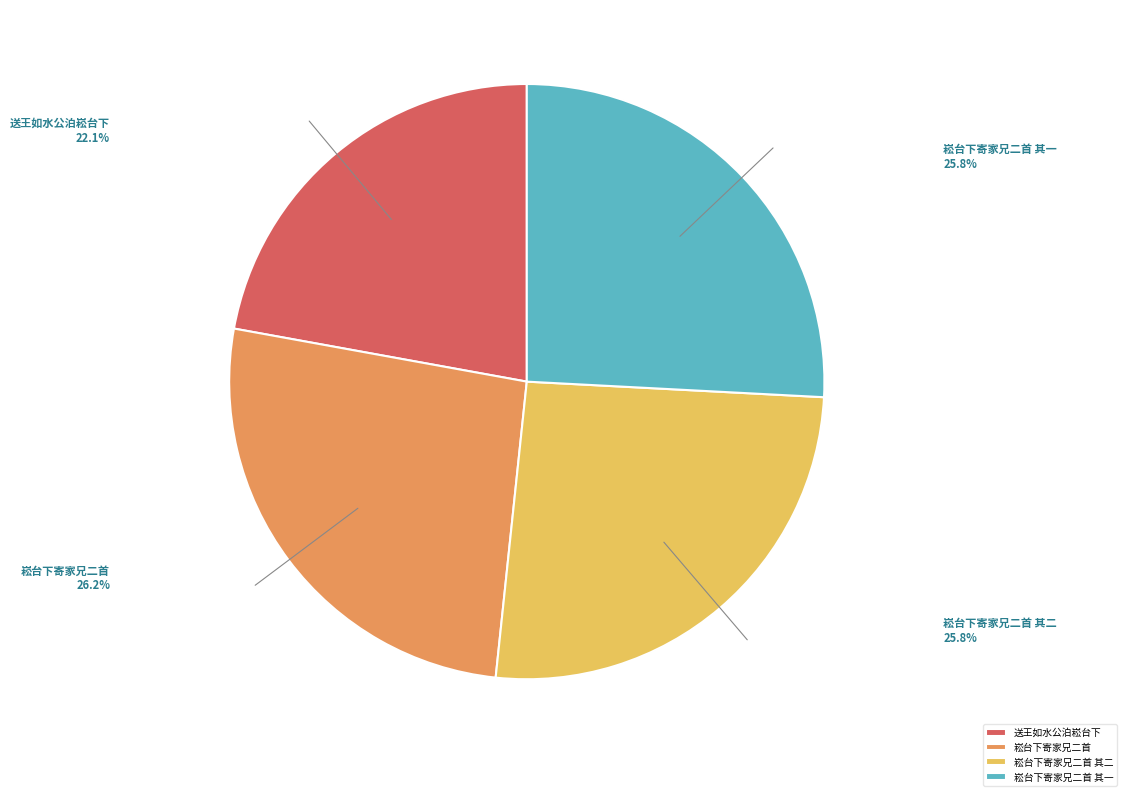

Do 崧台下寄家兄二首 and 崧台下寄家兄二首 其一 together represent more than half of the pie?

Yes